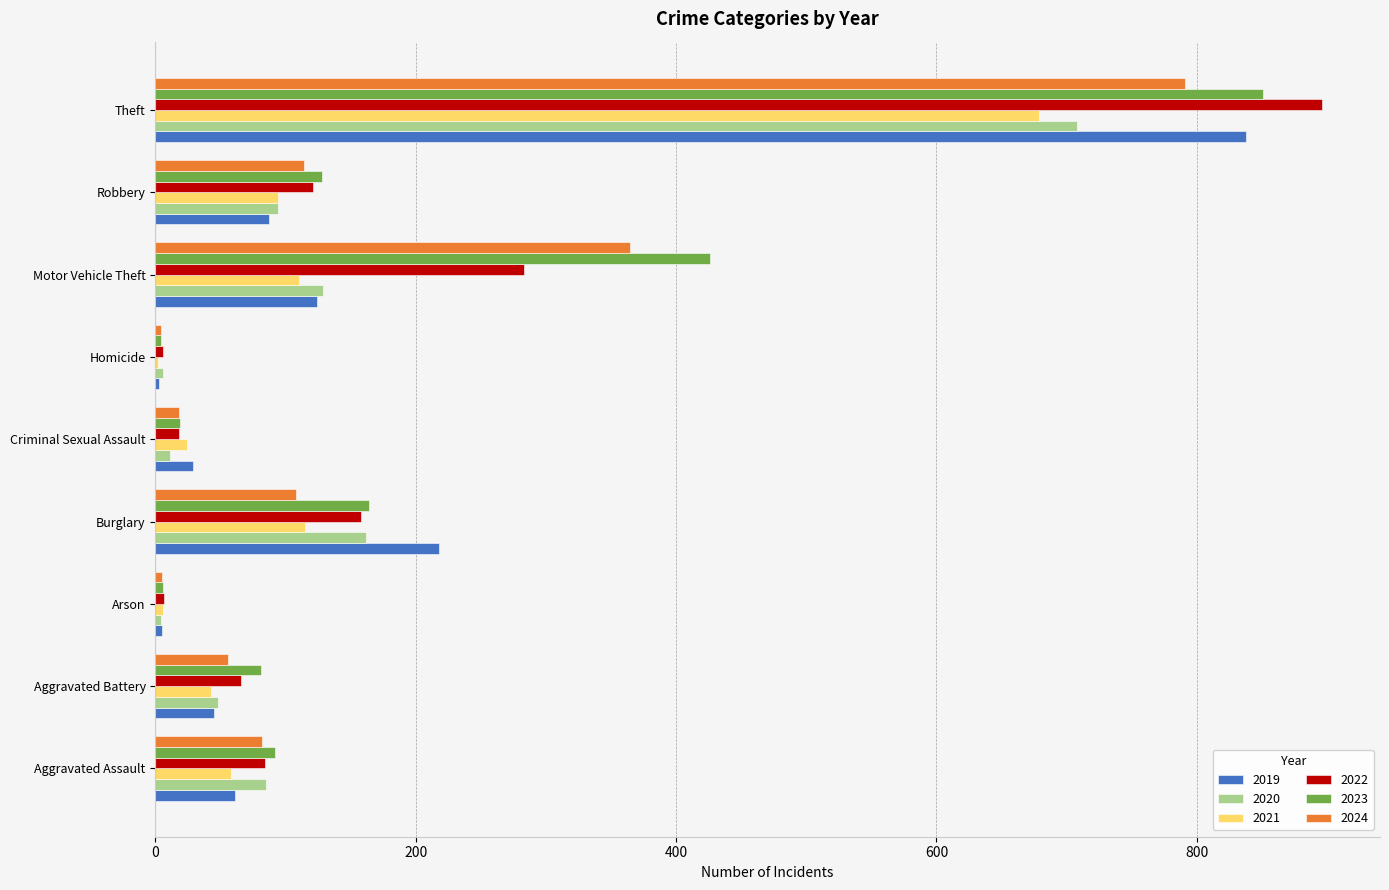

What is the spread (max minus min) of values at Aggravated Battery?

38